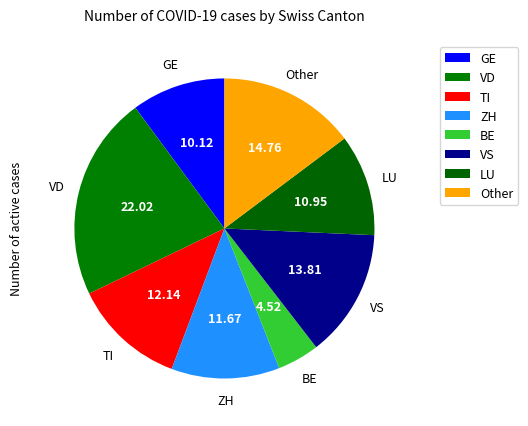

Count the number of slices in the pie.

8